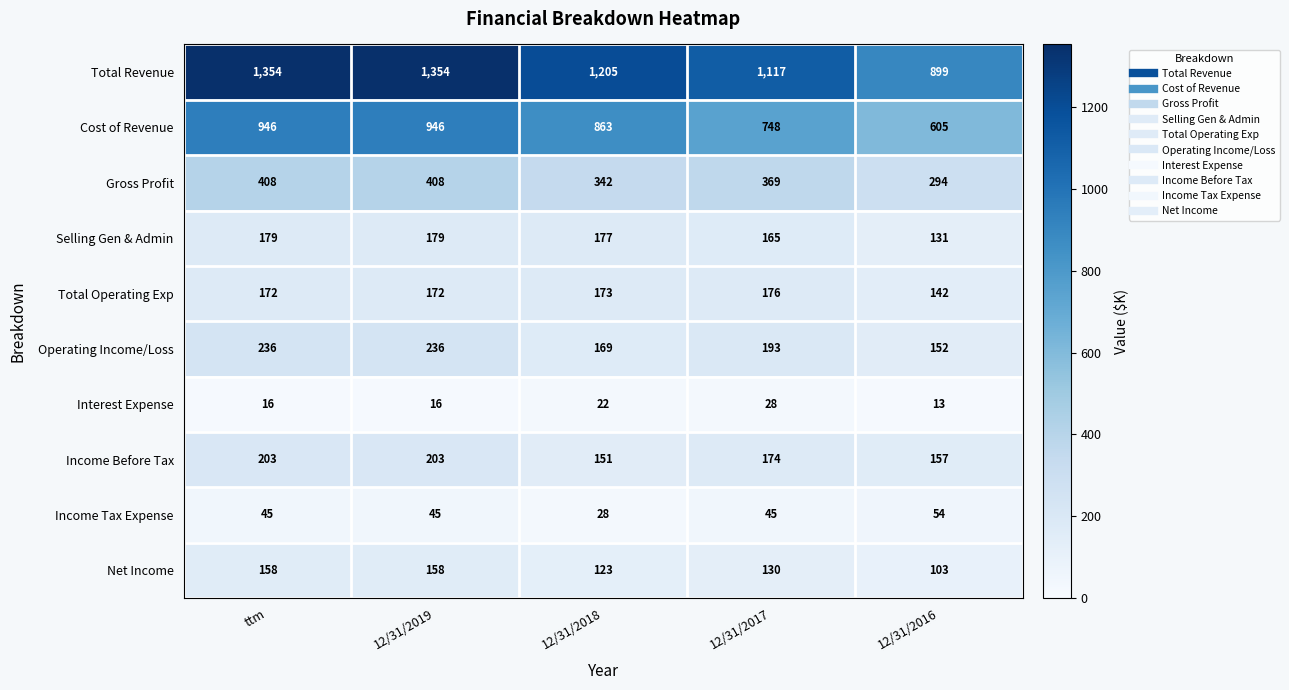

List the series in order of their peak value, highest first.

Total Revenue, Cost of Revenue, Gross Profit, Operating Income/Loss, Income Before Tax, Selling Gen & Admin, Total Operating Exp, Net Income, Income Tax Expense, Interest Expense